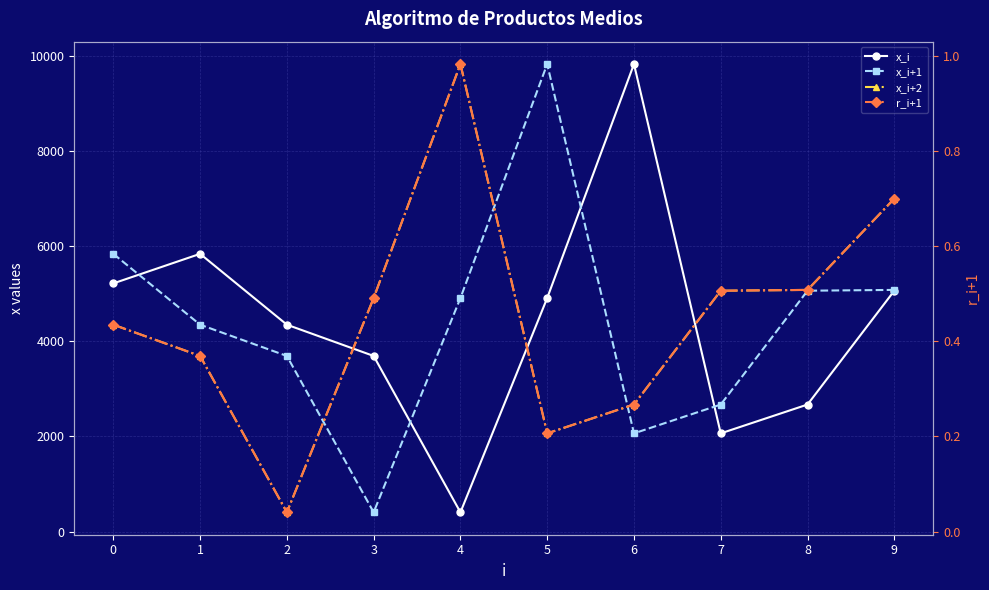

At which category is the sum across all series the highest?

9